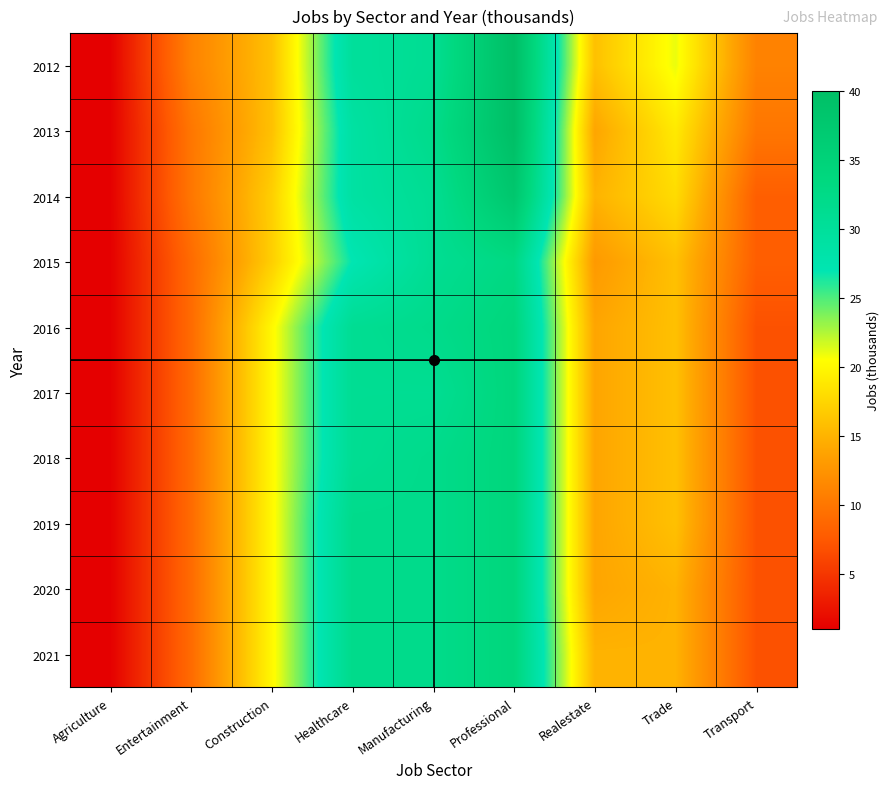

At how many categories does at least one series exceed 12?

6